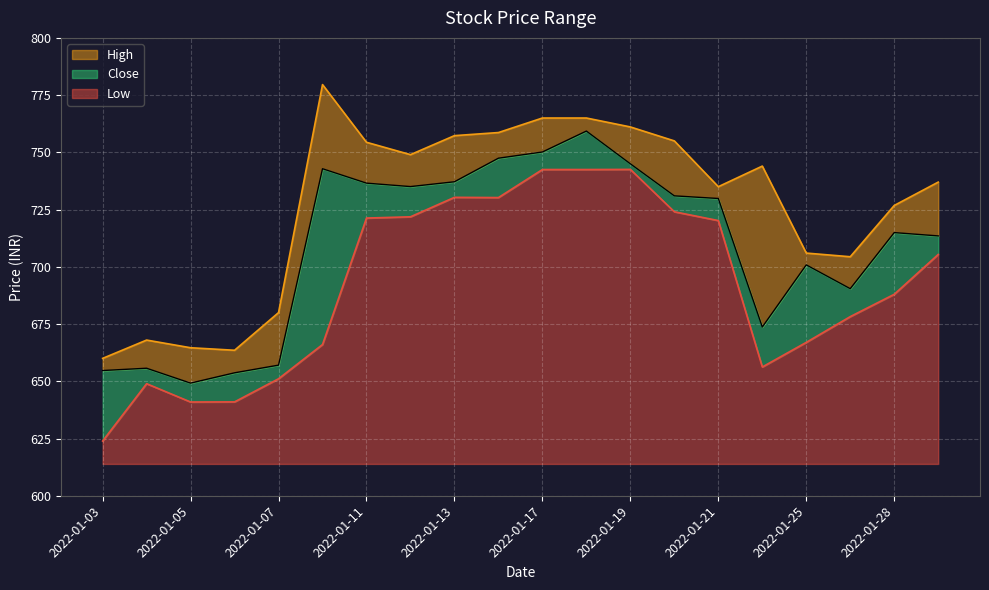

Is it true that Low equals 742.5 at 2022-01-17?

True